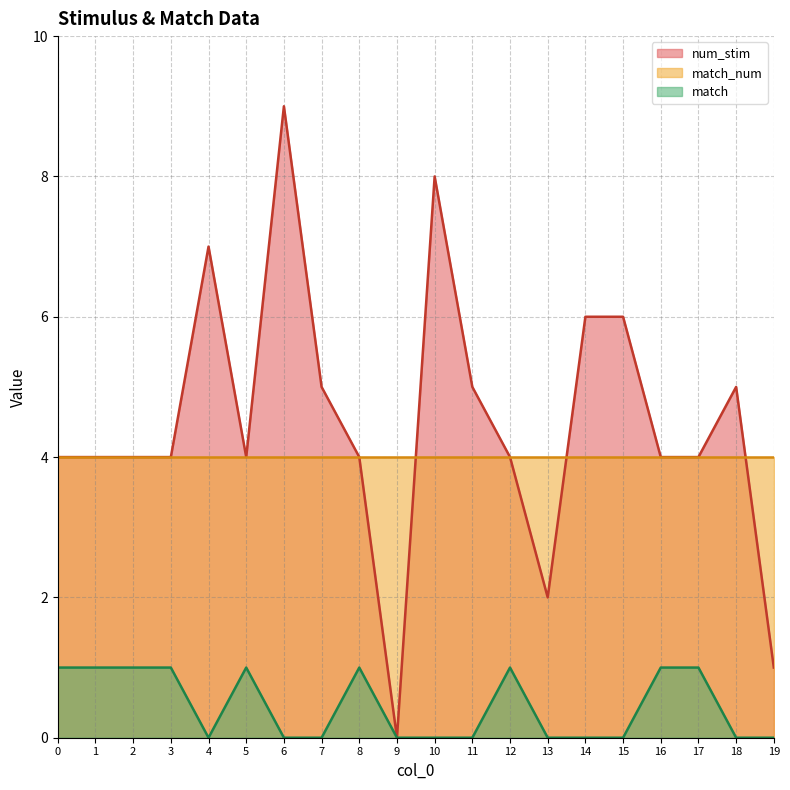

List the labels in order of num_stim value, largest first.

6, 10, 4, 14, 15, 7, 11, 18, 0, 1, 2, 3, 5, 8, 12, 16, 17, 13, 19, 9